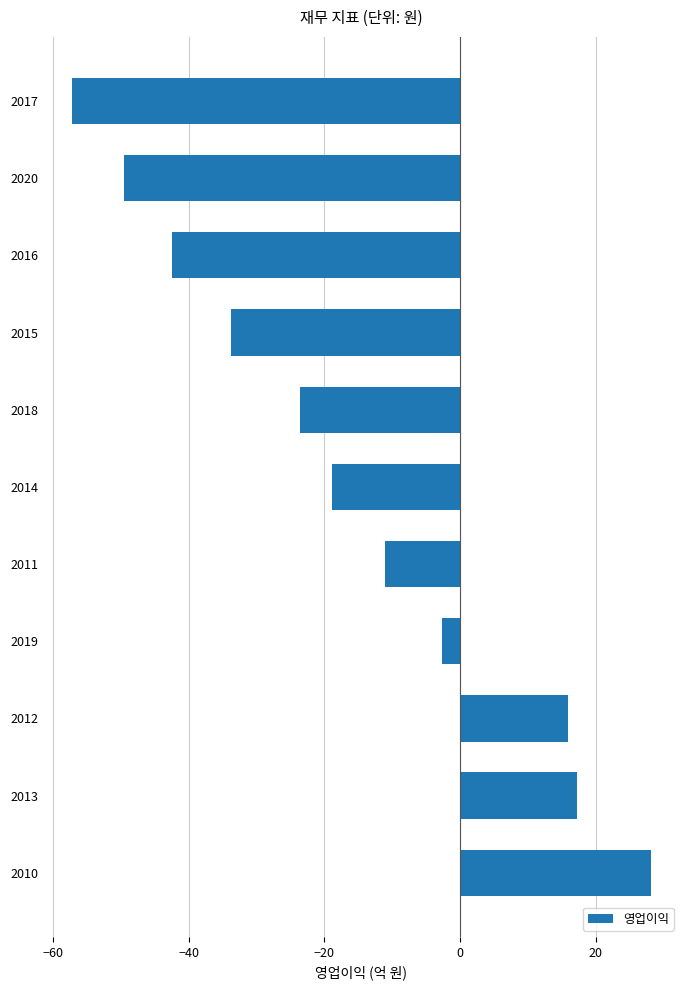

Does the chart contain any negative values?

Yes